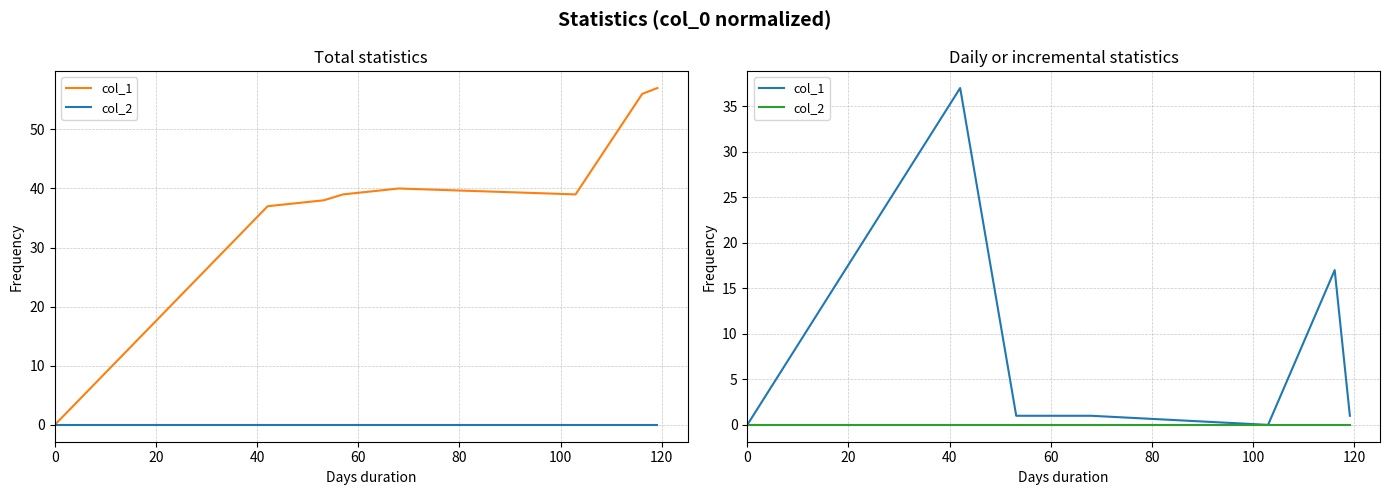

What value does the col_1 series have at 80?

1